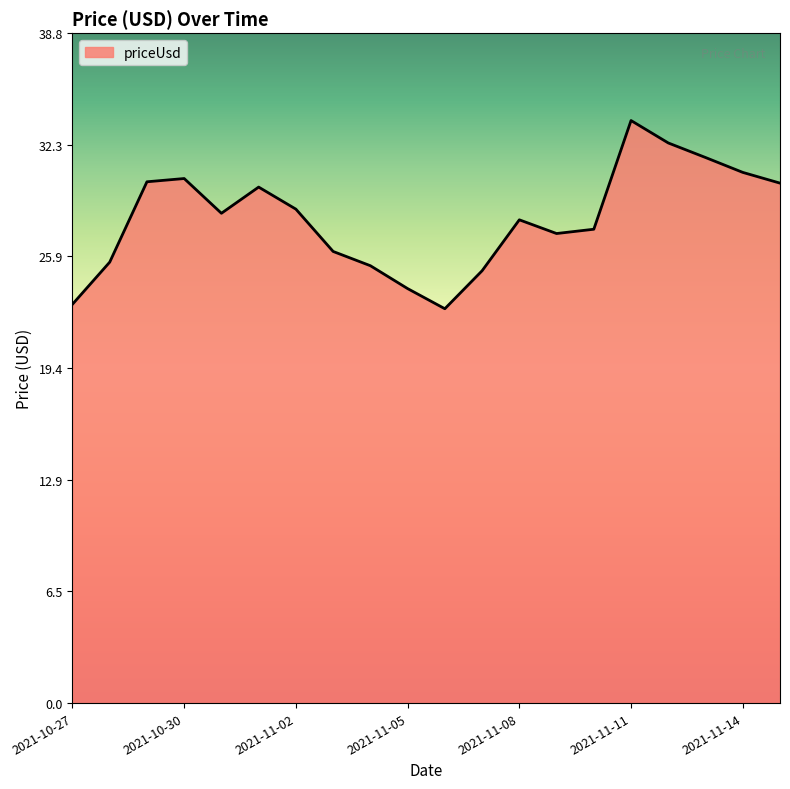

What is the difference between the maximum and minimum values?

10.9